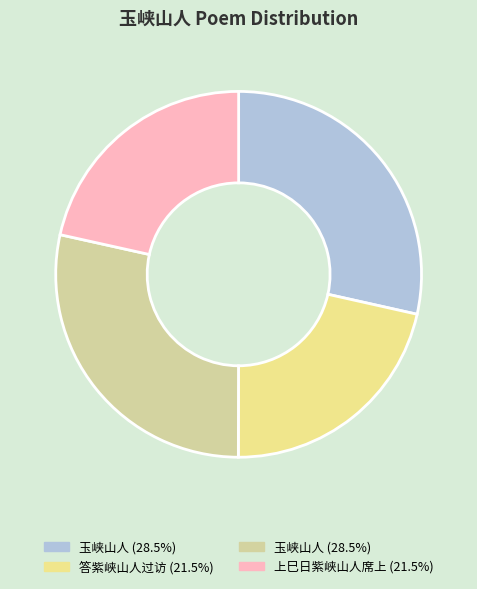

Is there any slice that represents more than half of the pie?

No